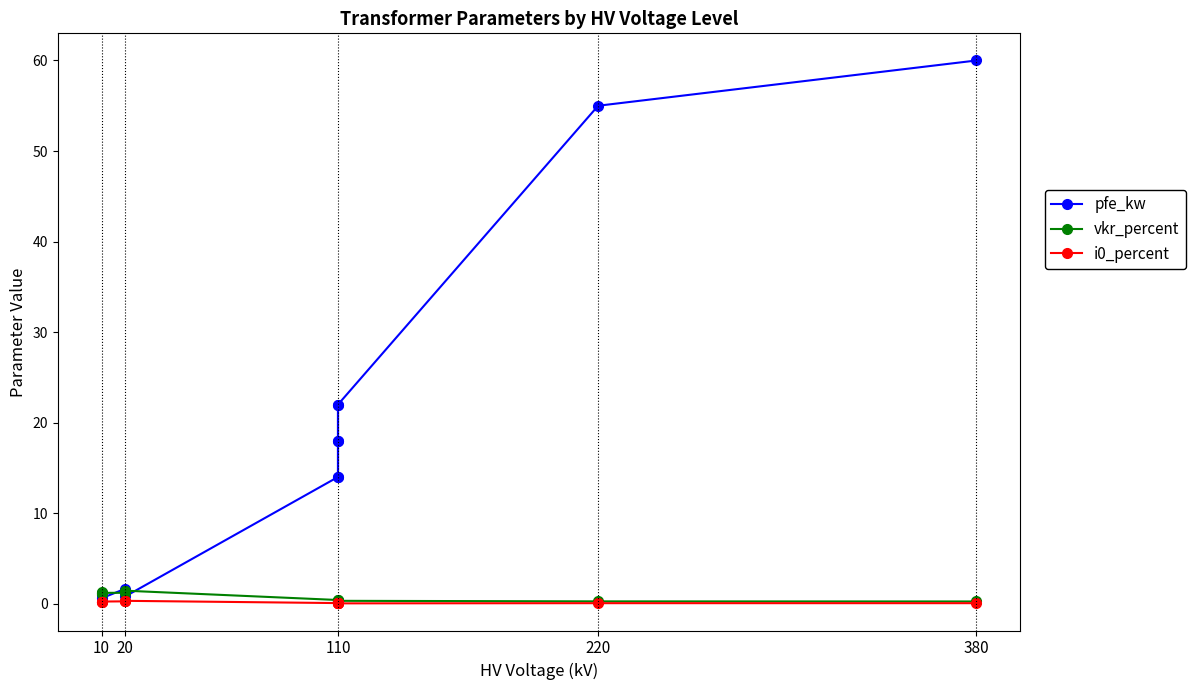

True or false: pfe_kw and i0_percent intersect in this chart.

False